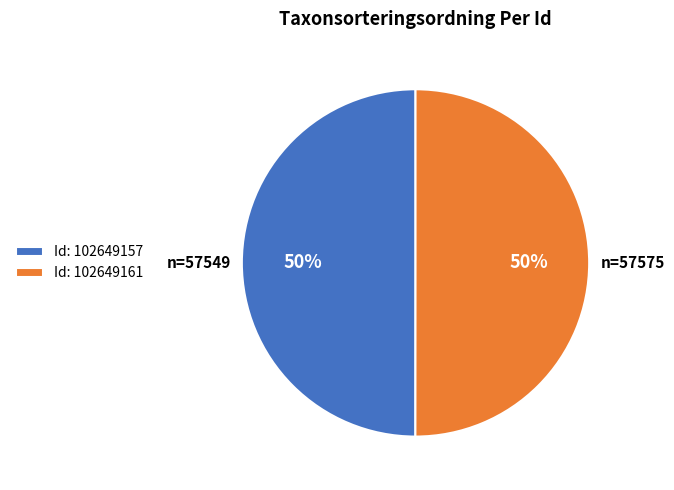

What percentage is the Id: 102649161 slice, to the nearest percent?

50%